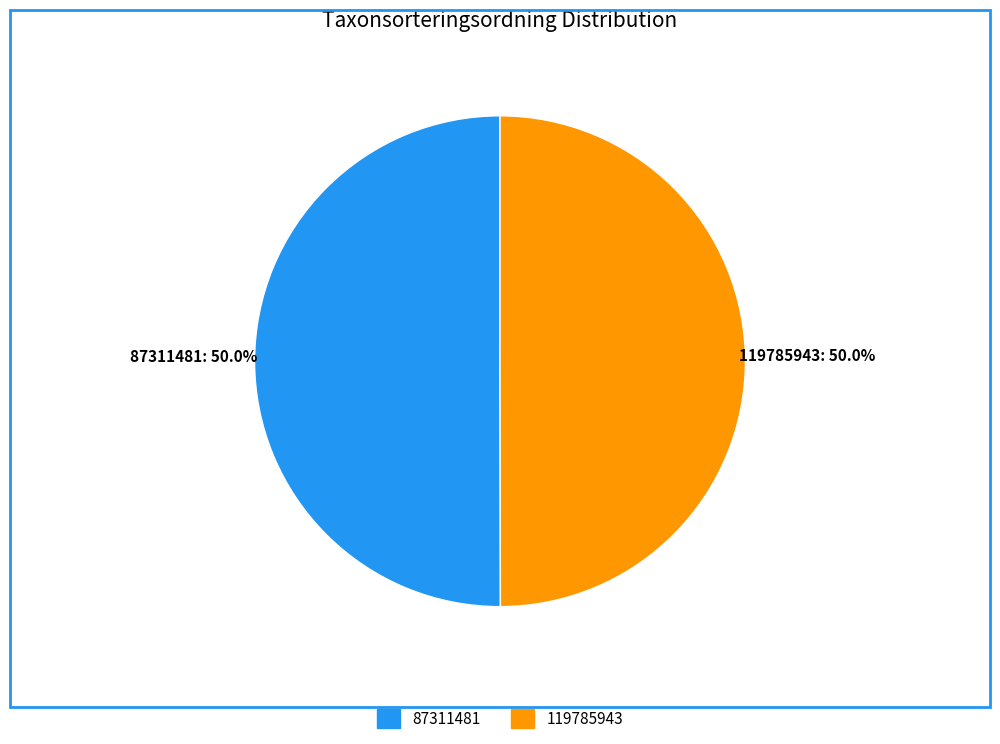

Is the sum of 87311481 and 119785943 greater than half?

Yes